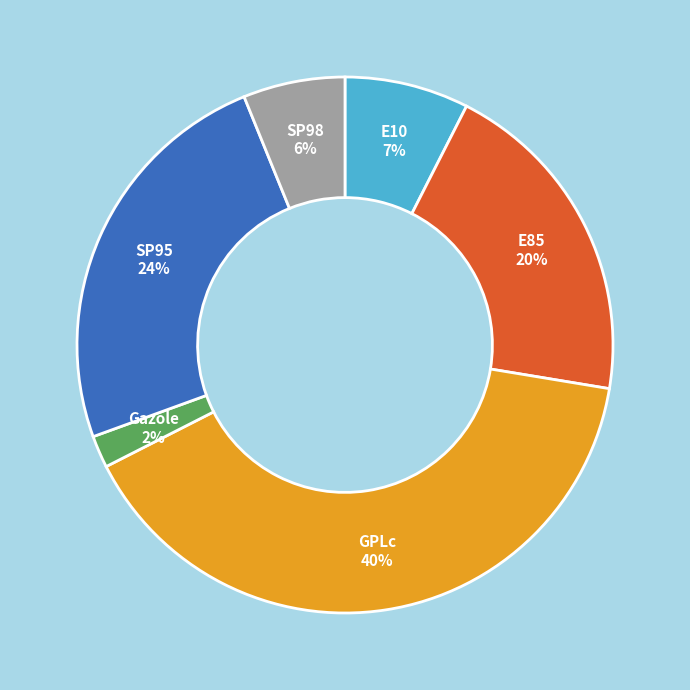

Count the number of slices in the pie.

6